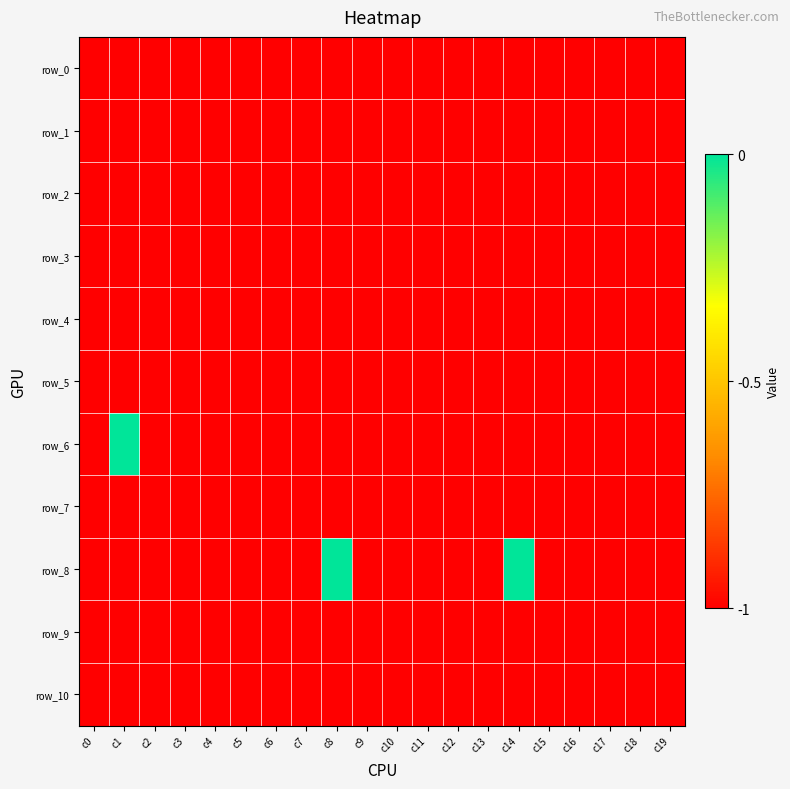

At which label does row_7 reach its minimum?

c0